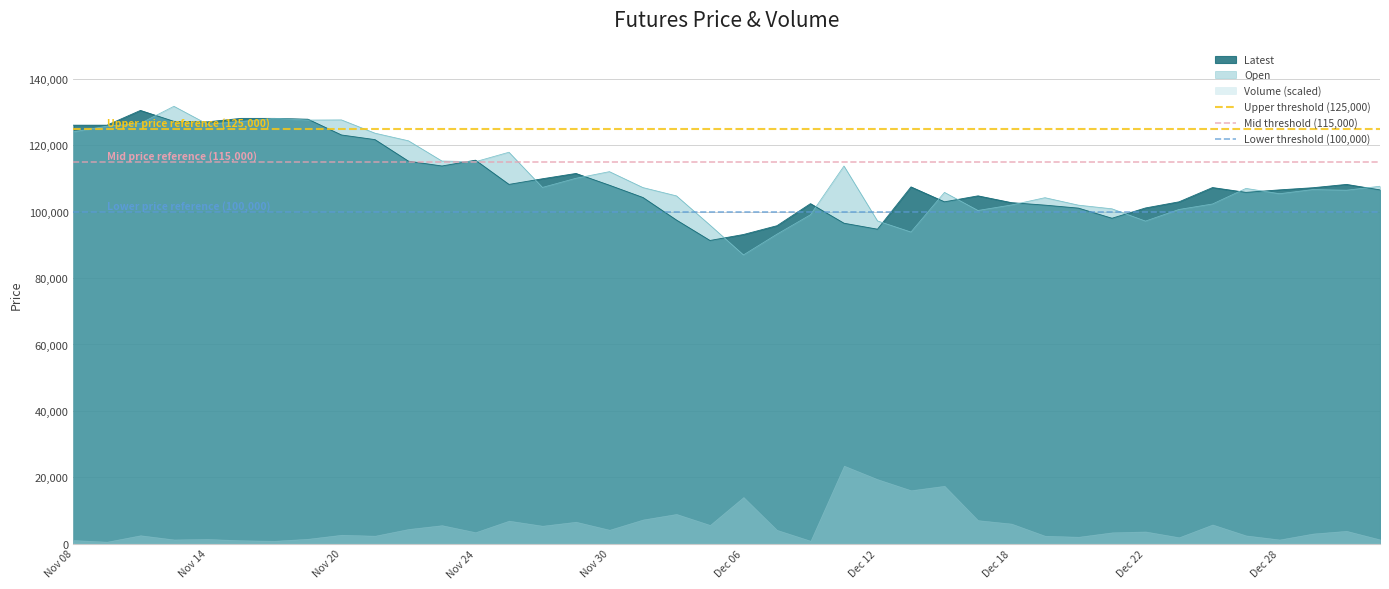

How many lines are shown in the chart?

3